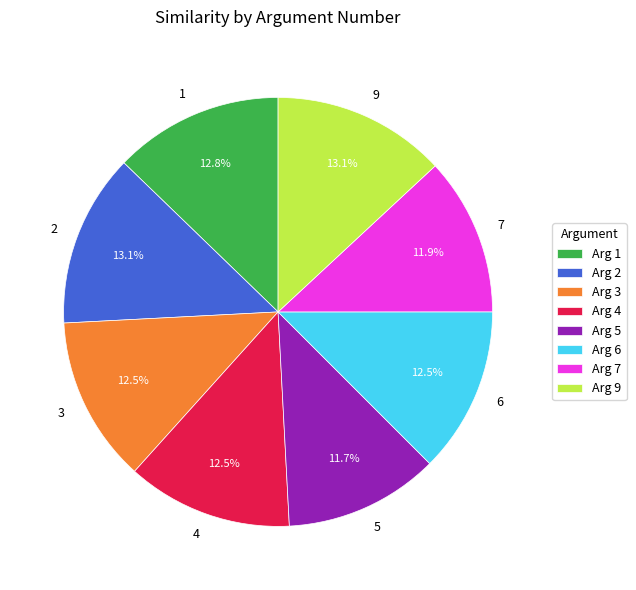

To the nearest percent, what is the difference between the 1 and 5 slice percentages?

1%